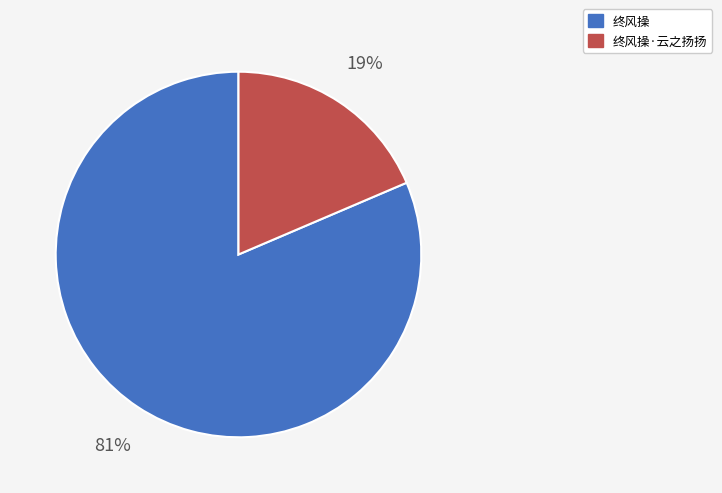

Which category accounts for the majority?

终风操